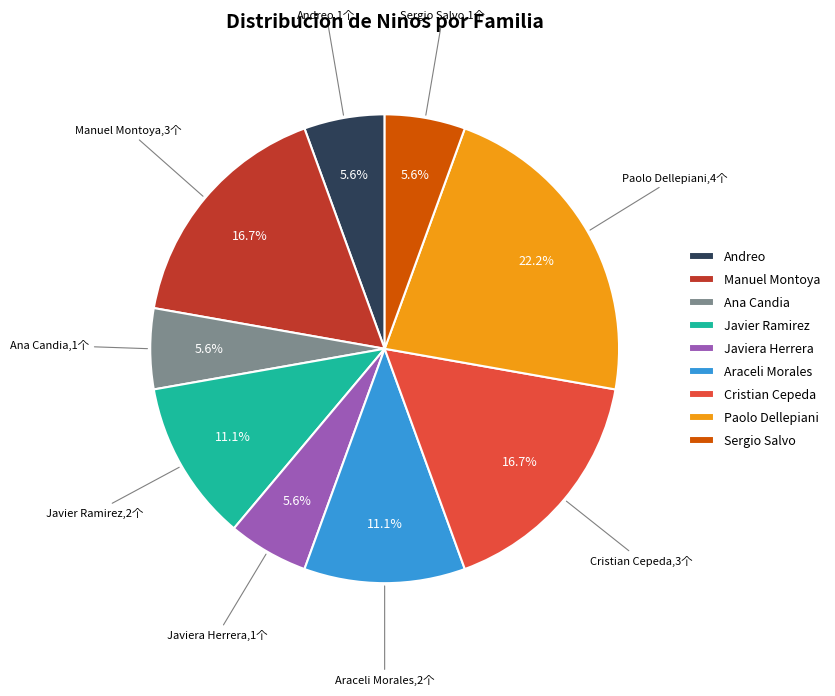

Which slice is the largest?

Paolo Dellepiani